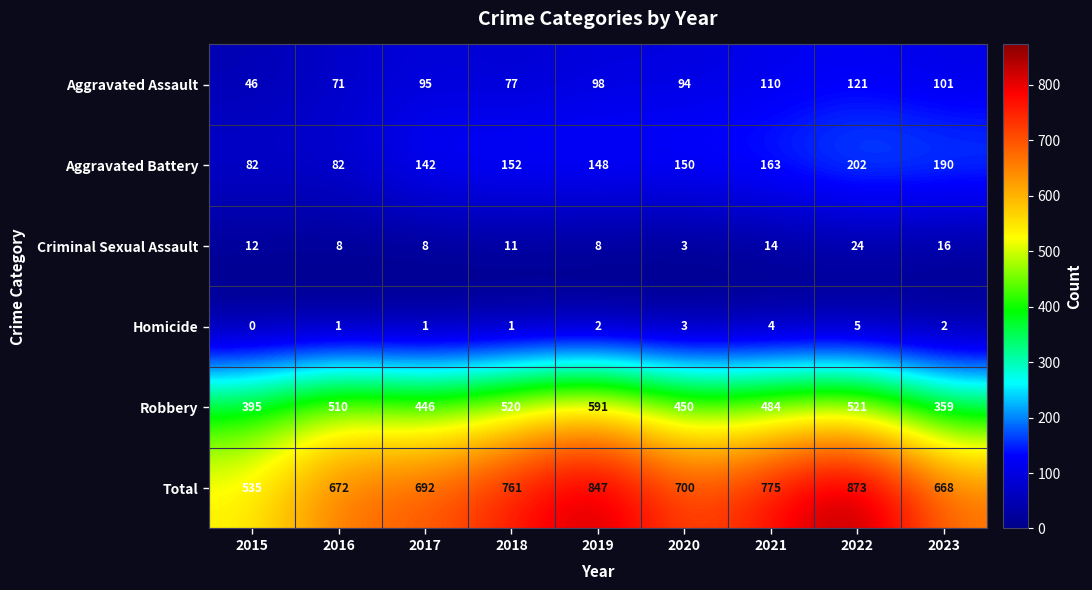

What is the sum of the Homicide values at 2022 and 2019?

7